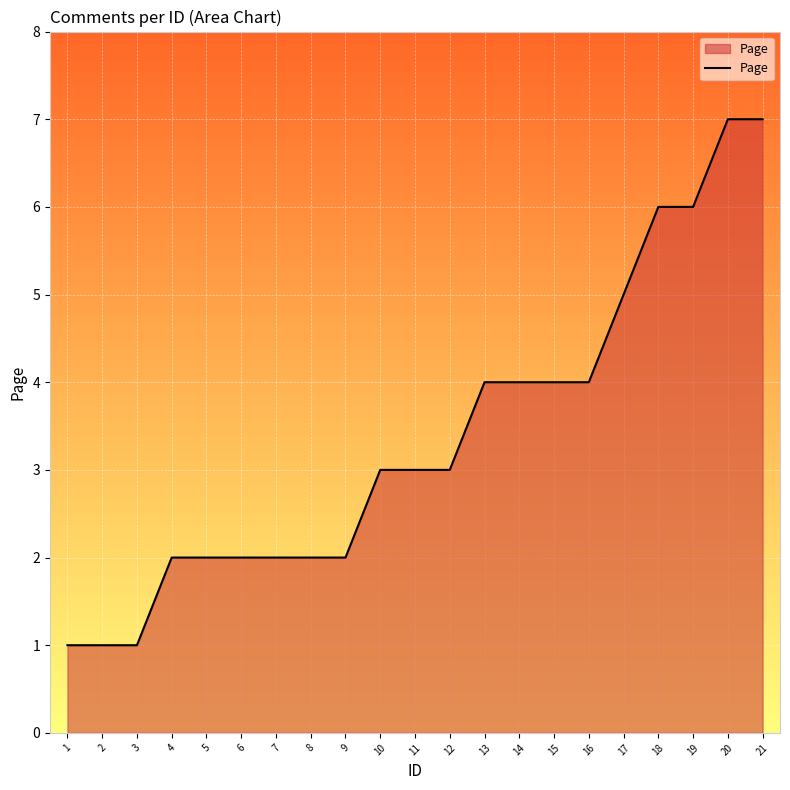

The value at 21 is 3. True or false?

False